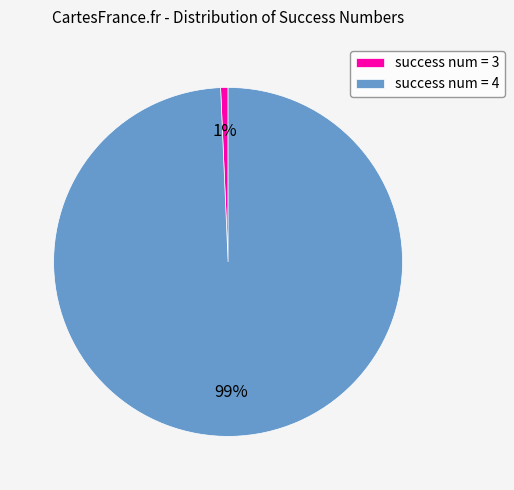

To the nearest percent, what portion does success num = 3 represent?

1%